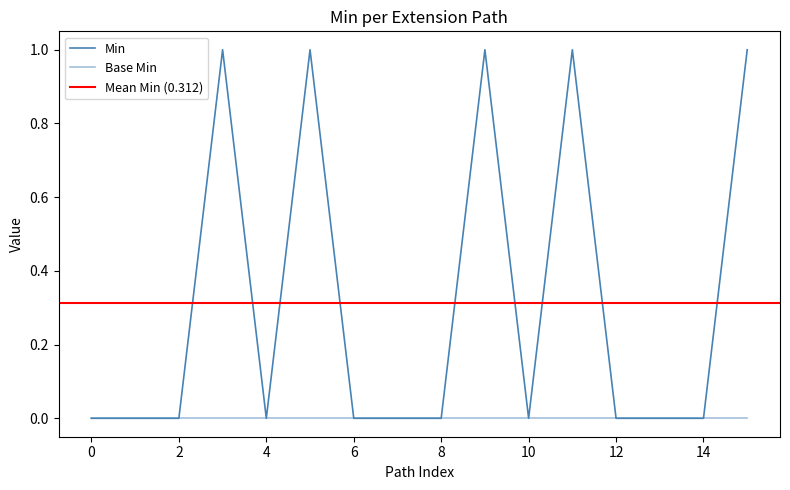

Does the chart display data point markers on the line(s)?

No